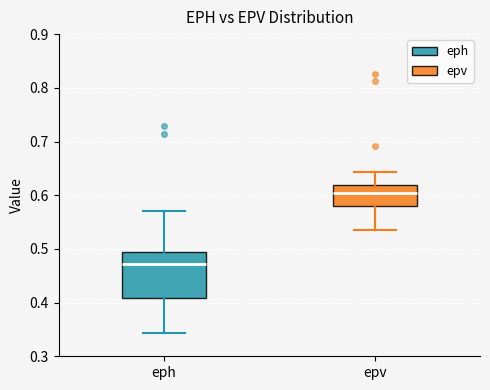

Comparing the boxes themselves (not the whiskers), which one is the tallest?

eph